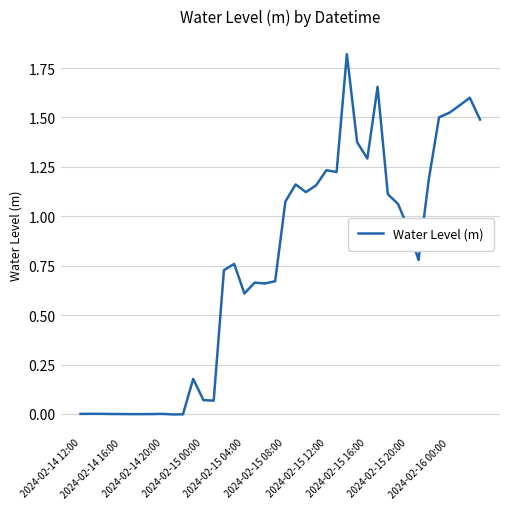

Does the chart have visible grid lines?

Yes